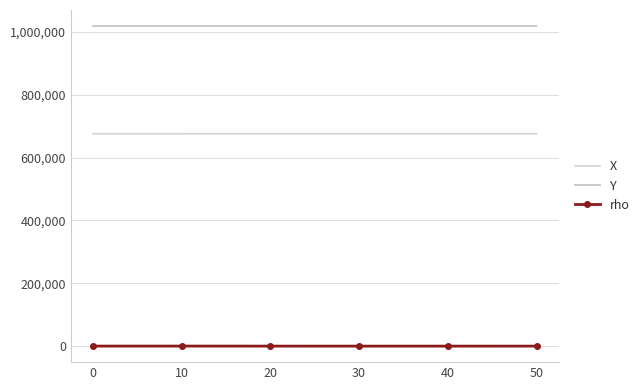

True or false: rho has more than 1 interior local peaks.

False